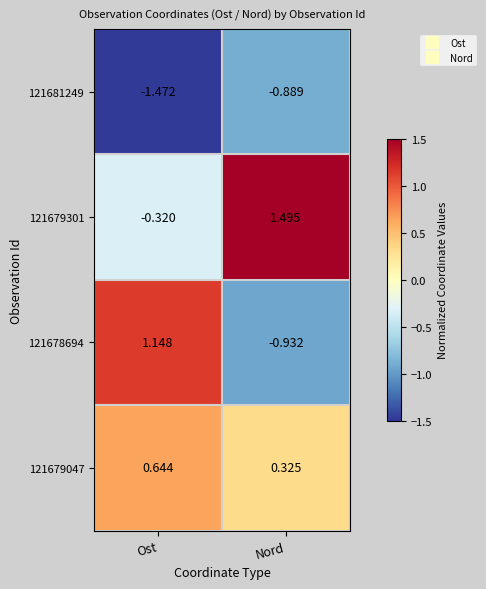

What is the difference between the highest and lowest values at Ost?

2.6